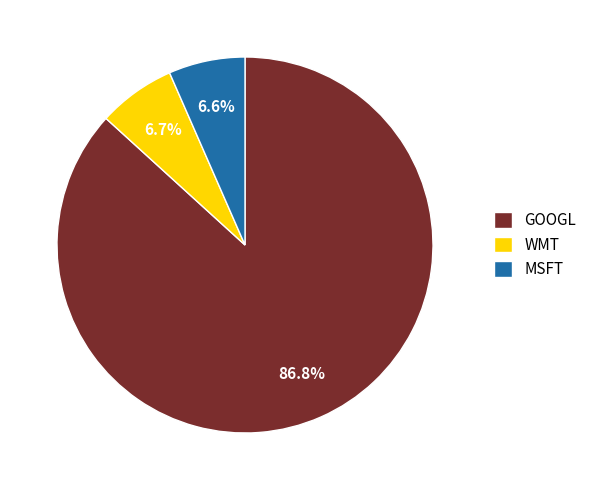

What percentage is the MSFT slice, to the nearest percent?

7%